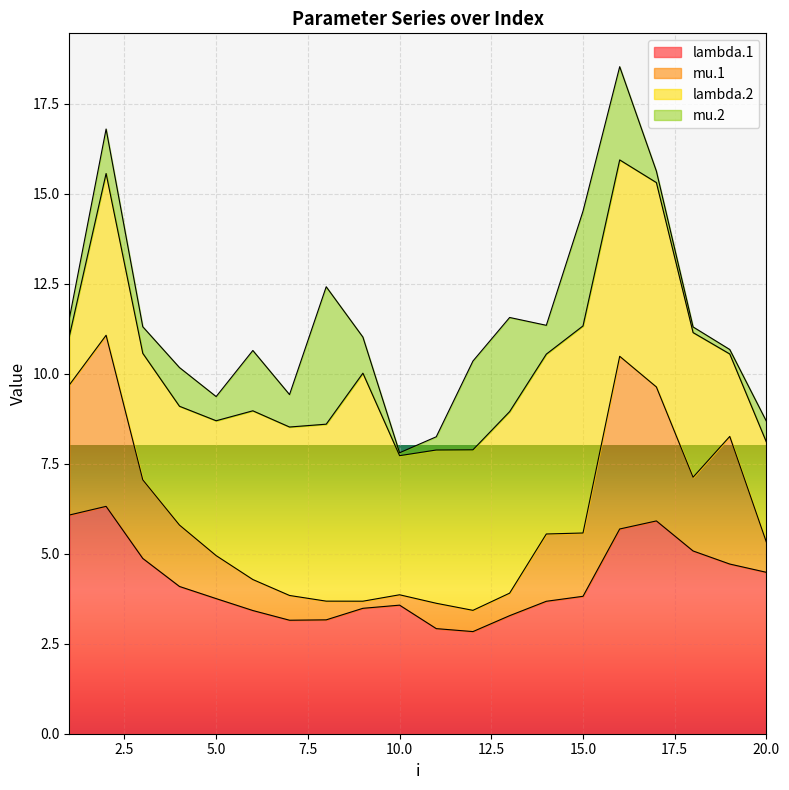

Count the number of categories in the chart.

20